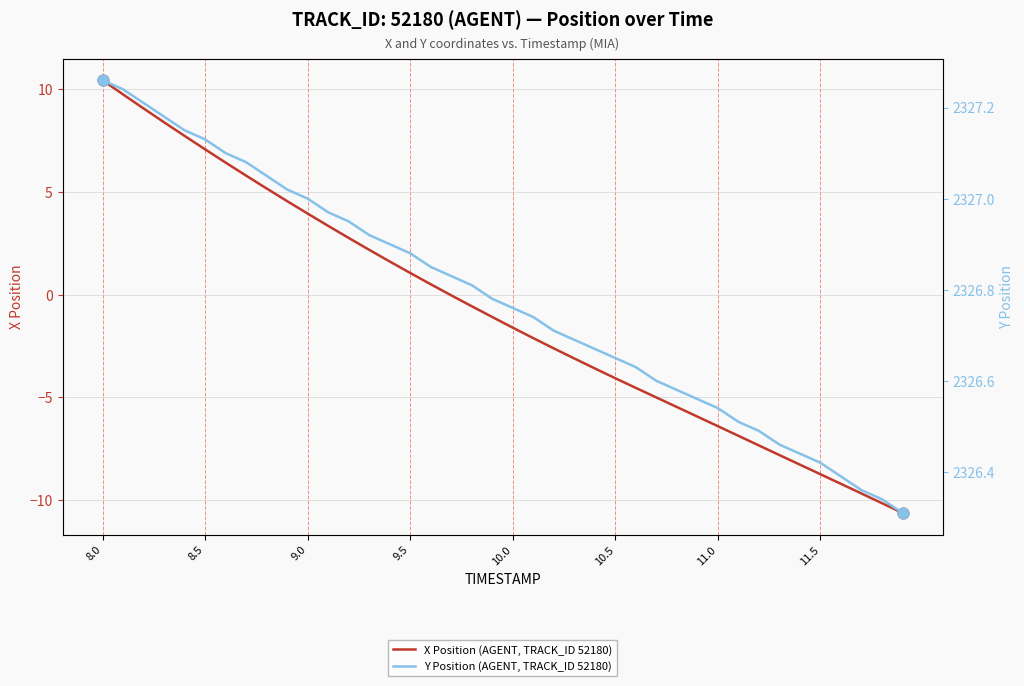

At how many categories does at least one series exceed 1844?

40